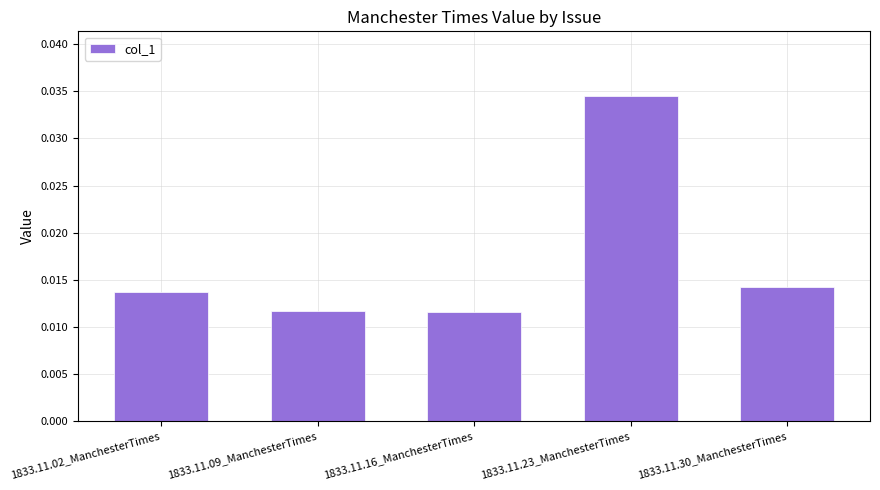

Are the bars grouped side by side (vs. stacked)?

No